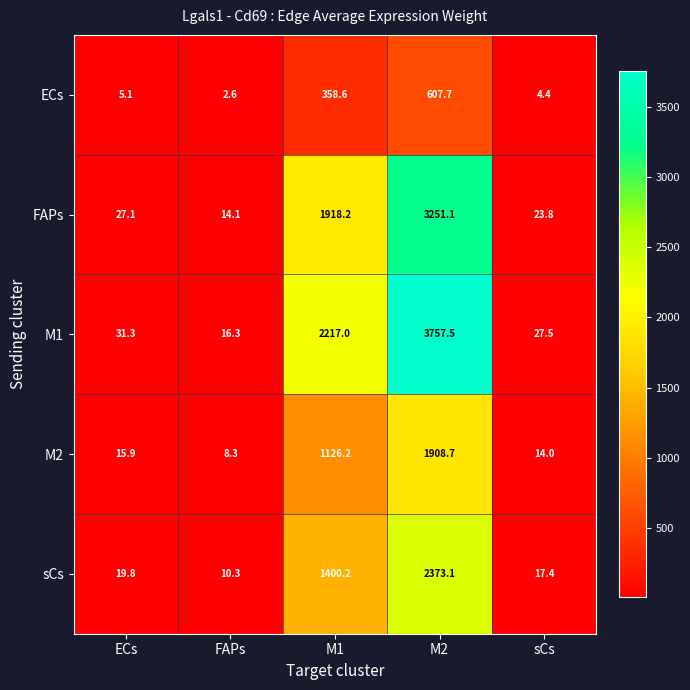

What is the difference between the FAPs values at M2 and M1?

1332.9